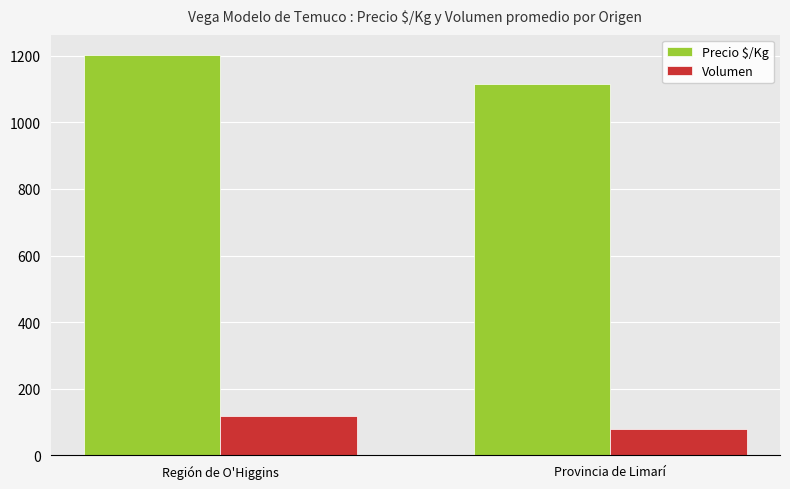

True or false: Volumen has a value of 47 at Región de O'Higgins.

False